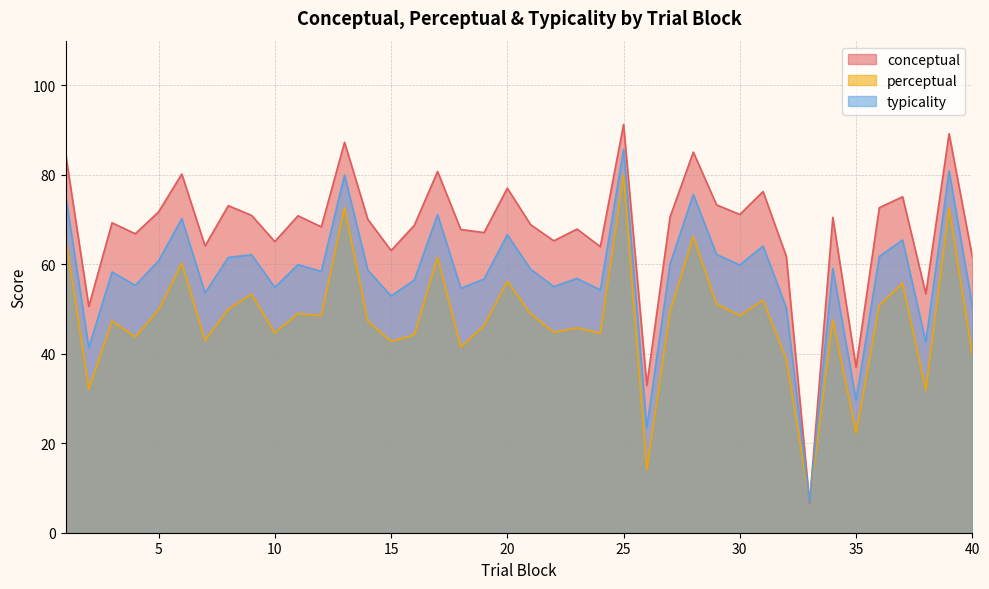

The value of conceptual at 35 is 37.0. True or false?

True